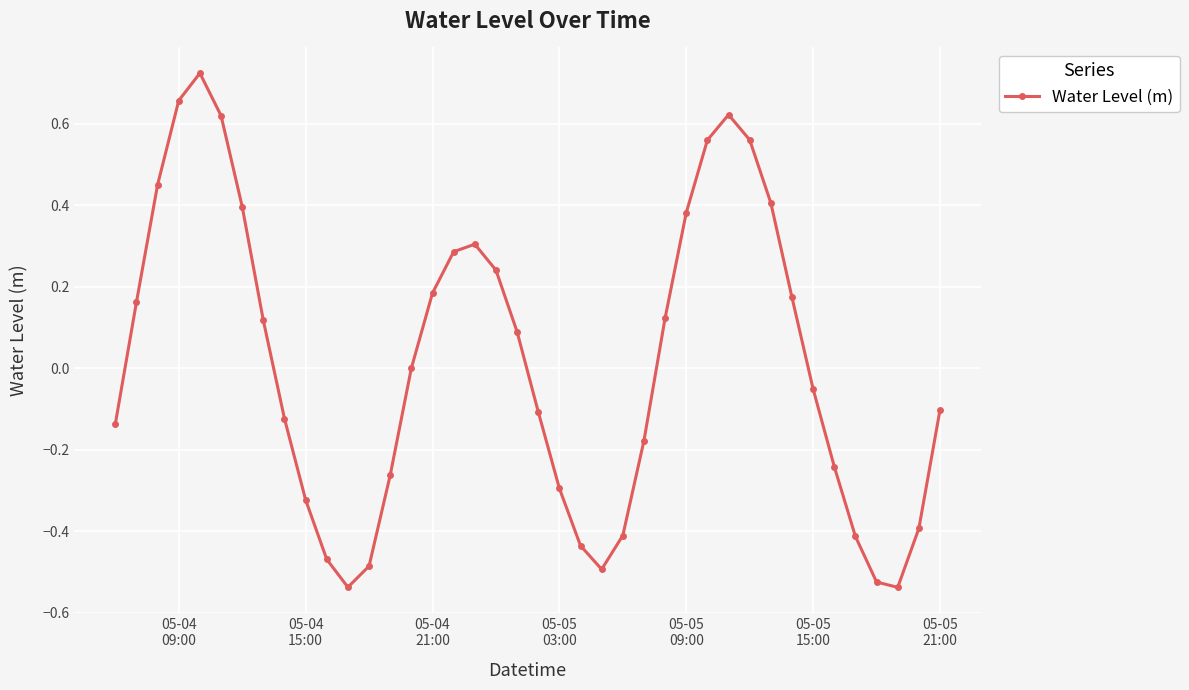

How many points are lower than both their immediate neighbors (excluding endpoints)?

3